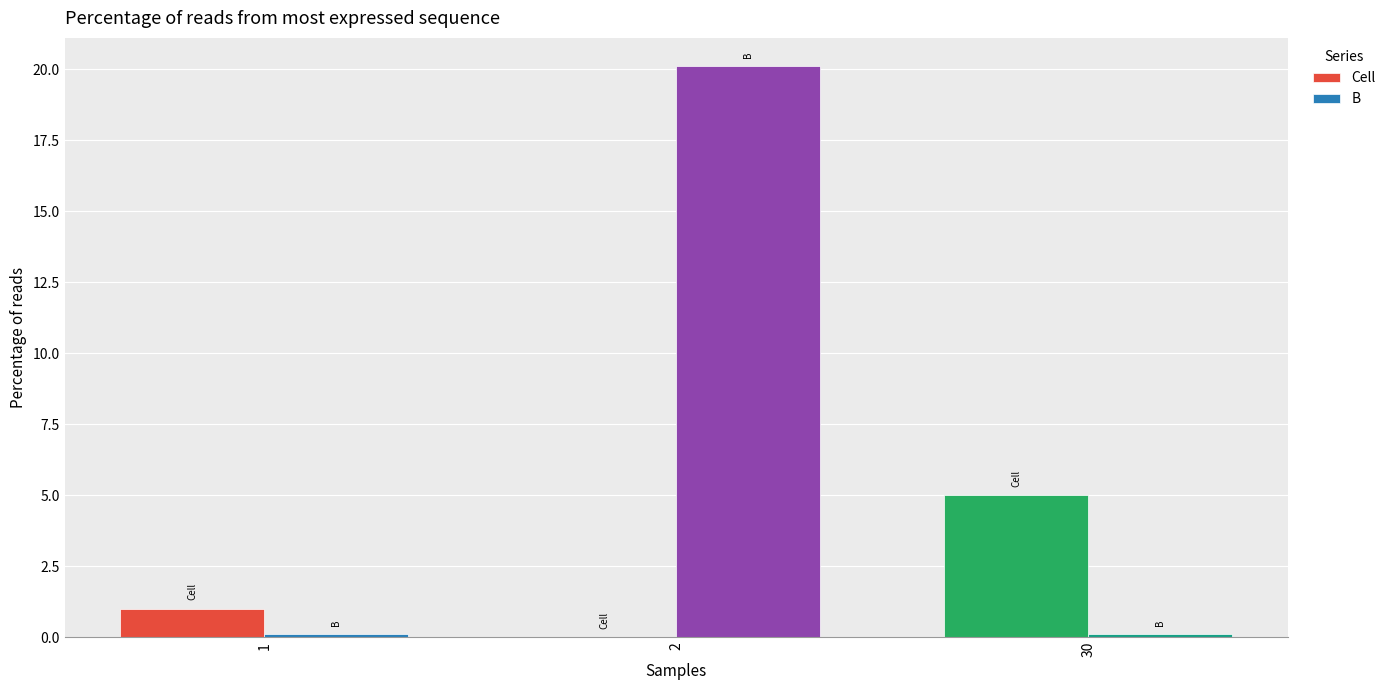

Reading left to right, what are all the values shown in this chart?

Cell: 1.0	0.0	5.0
B: 0.1	20.1	0.1